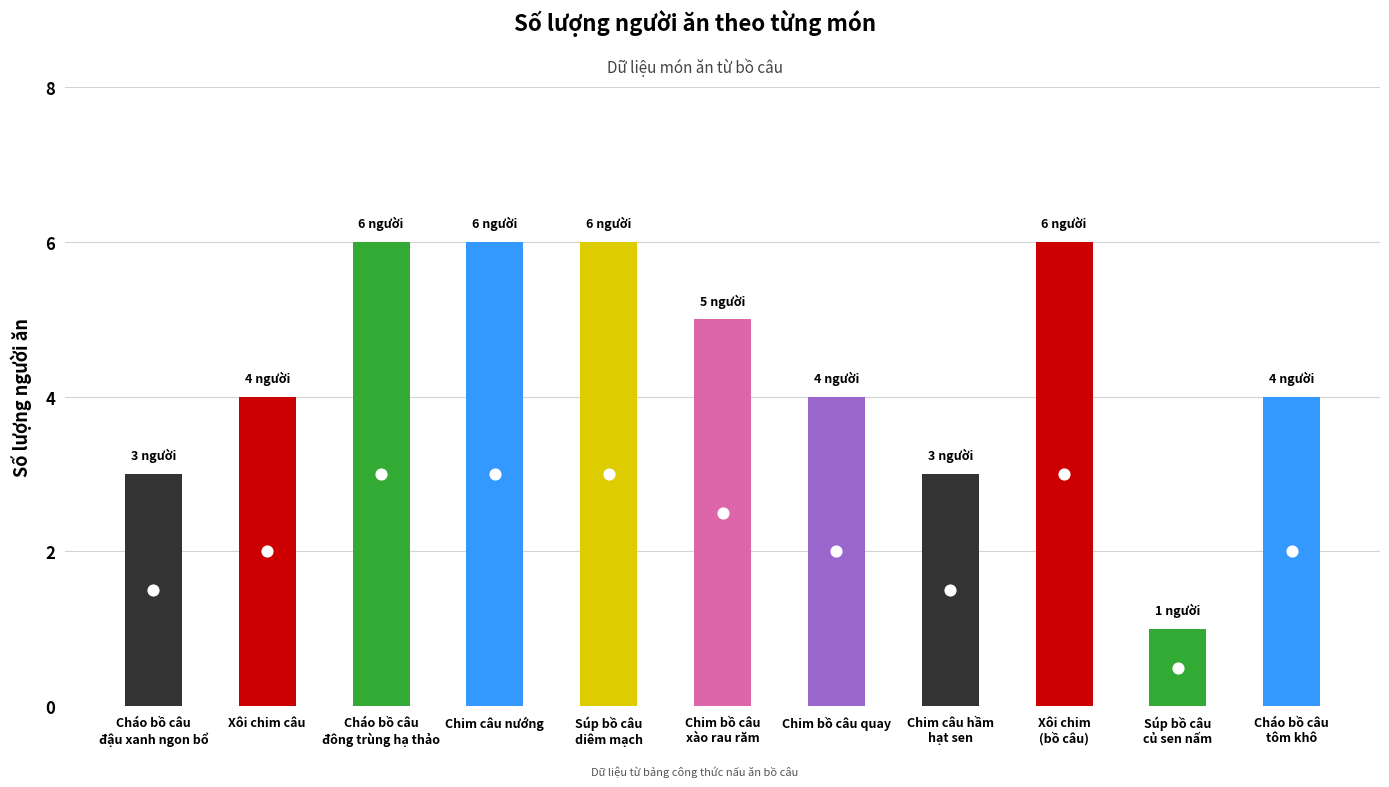

Approximately how many times larger is the value at Xôi chim câu compared to Súp bồ câu
củ sen nấm?

4.0